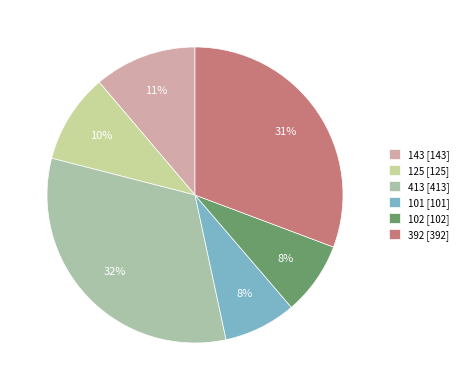

To the nearest percent, what portion does 413 represent?

32%